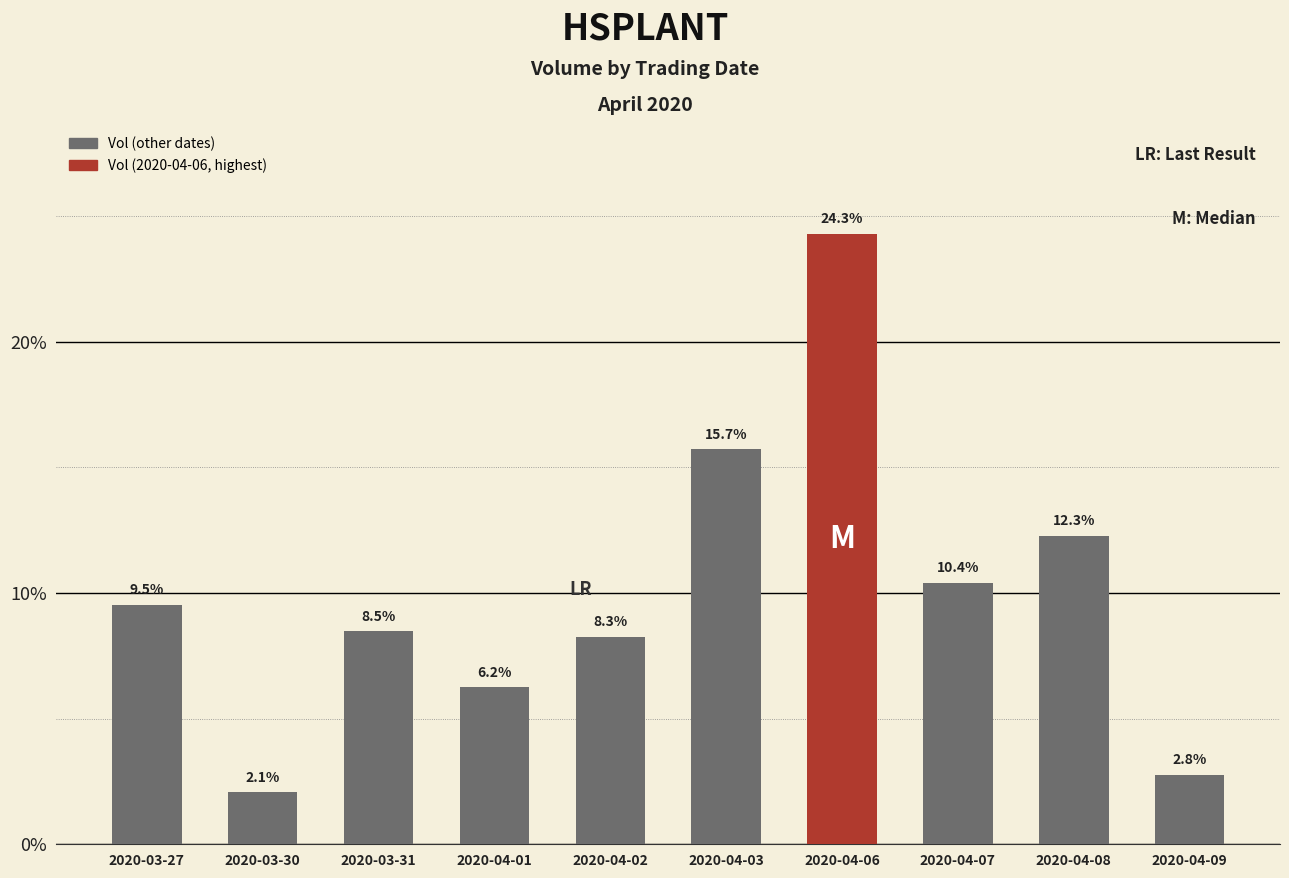

What is the maximum value shown in the chart?

24.3